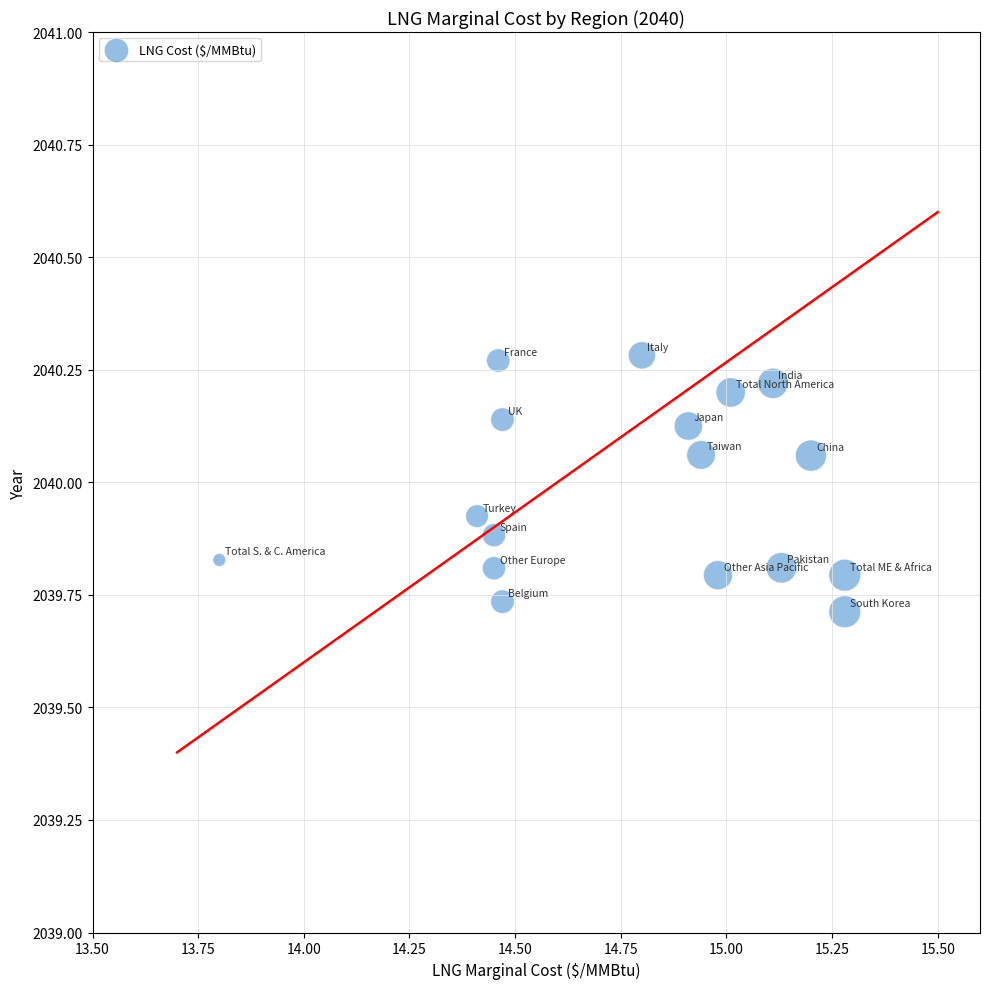

What is the range of X values (max minus min)?

1.5